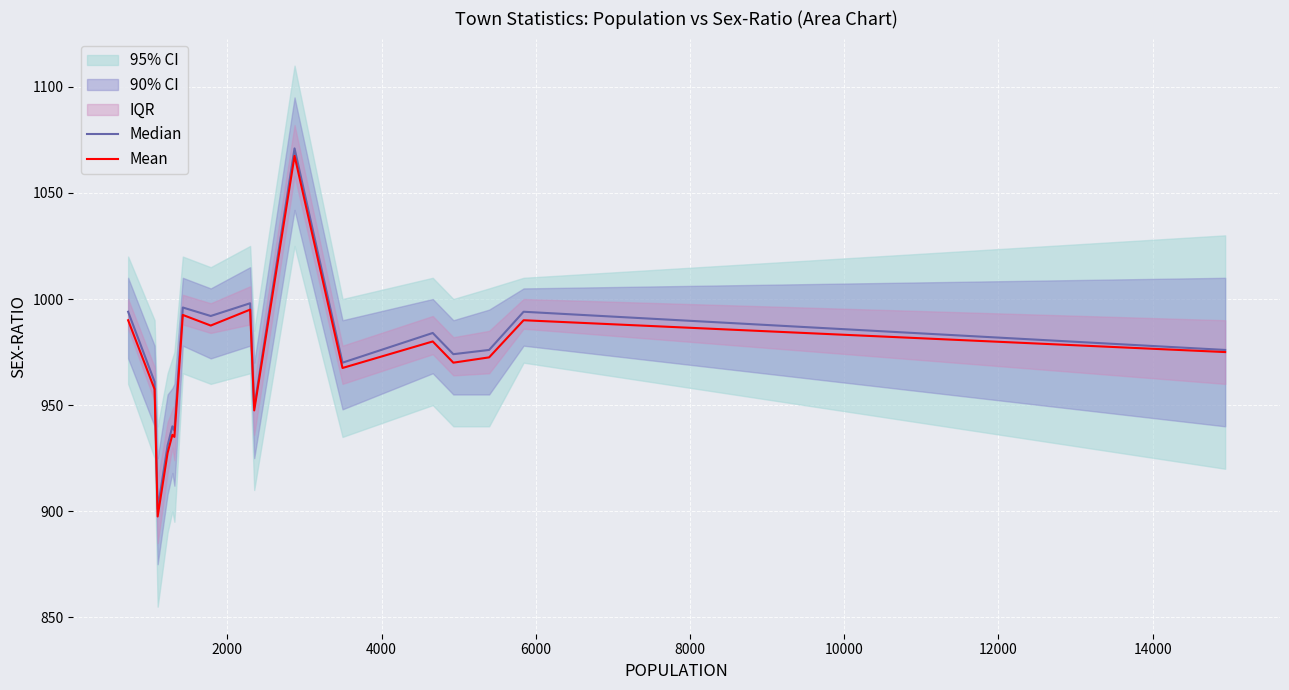

True or false: Median and Mean cross at least once.

False